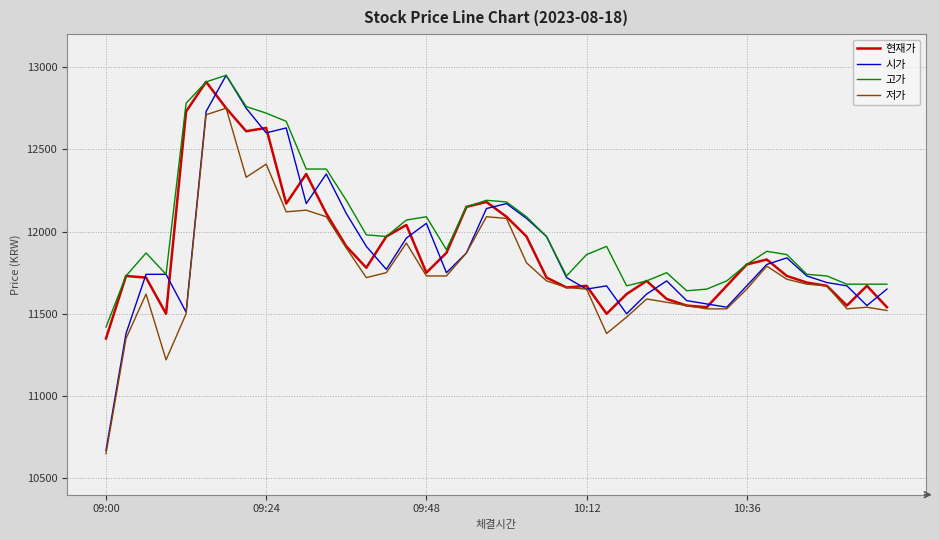

Which series has the widest spread of values?

시가